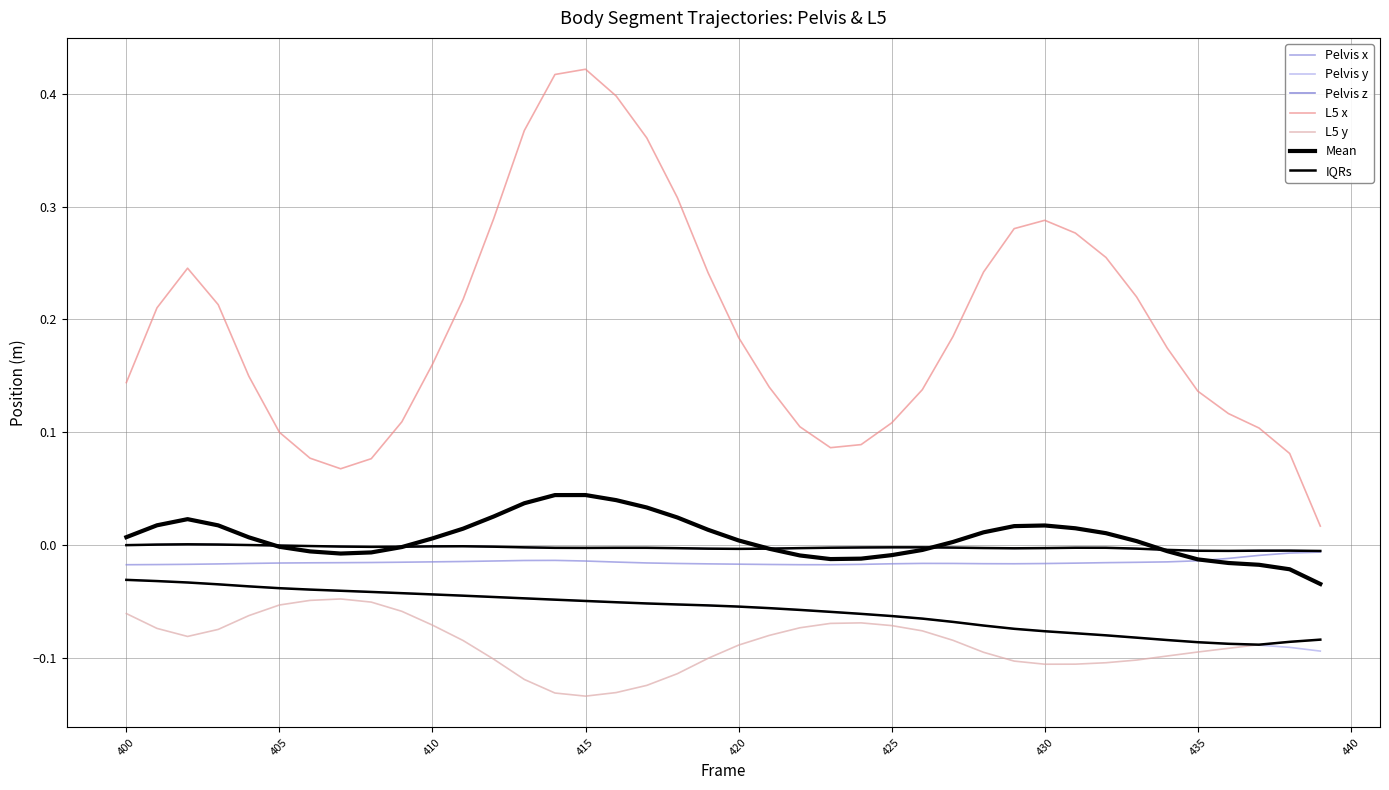

Does the chart display data point markers on the line(s)?

No